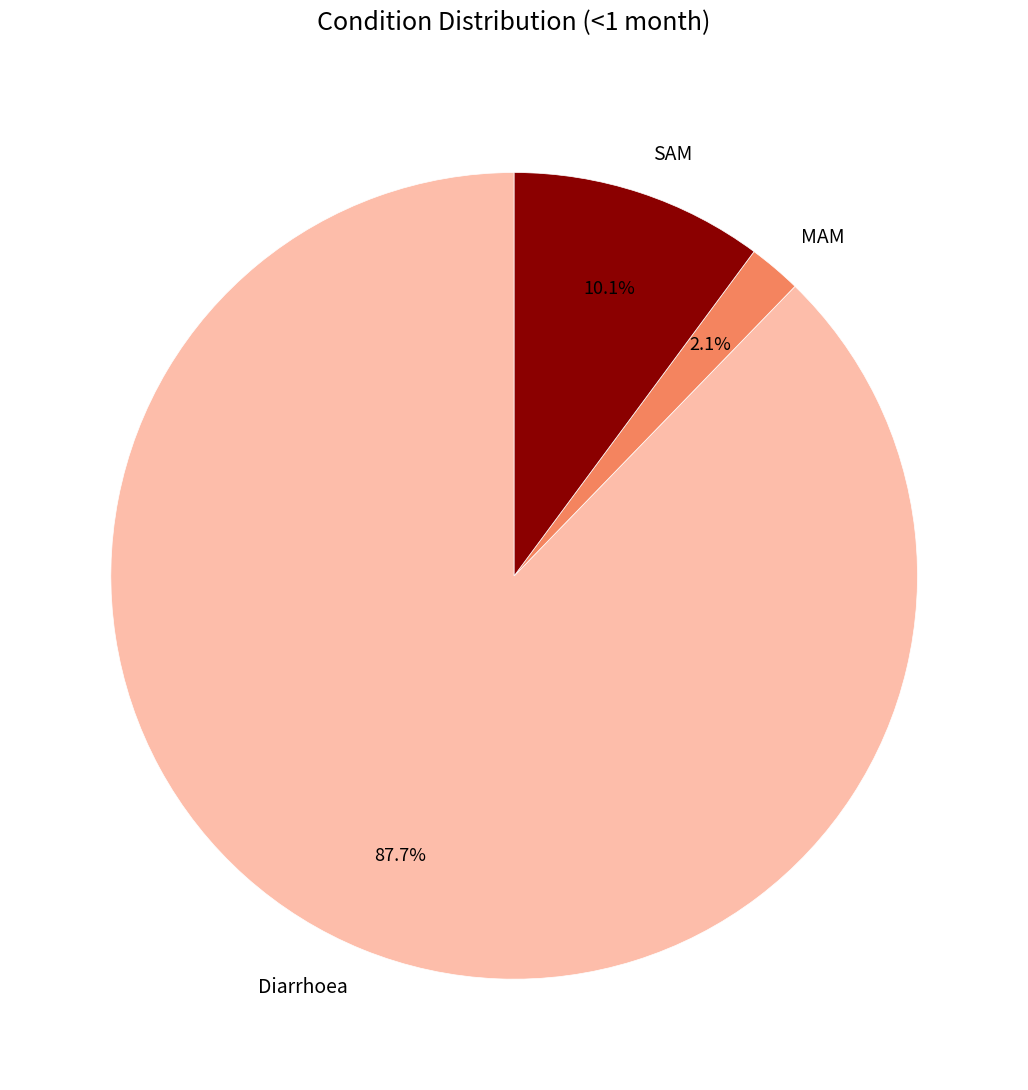

Is it true that Diarrhoea is 88% of the pie?

True